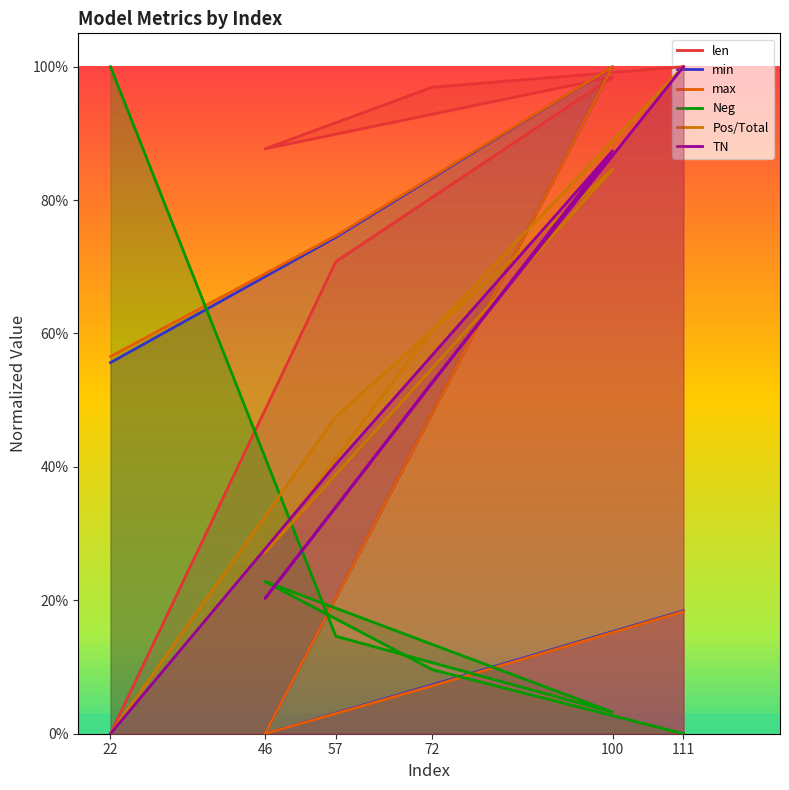

True or false: Neg has a value of 0.1 at 72.

True